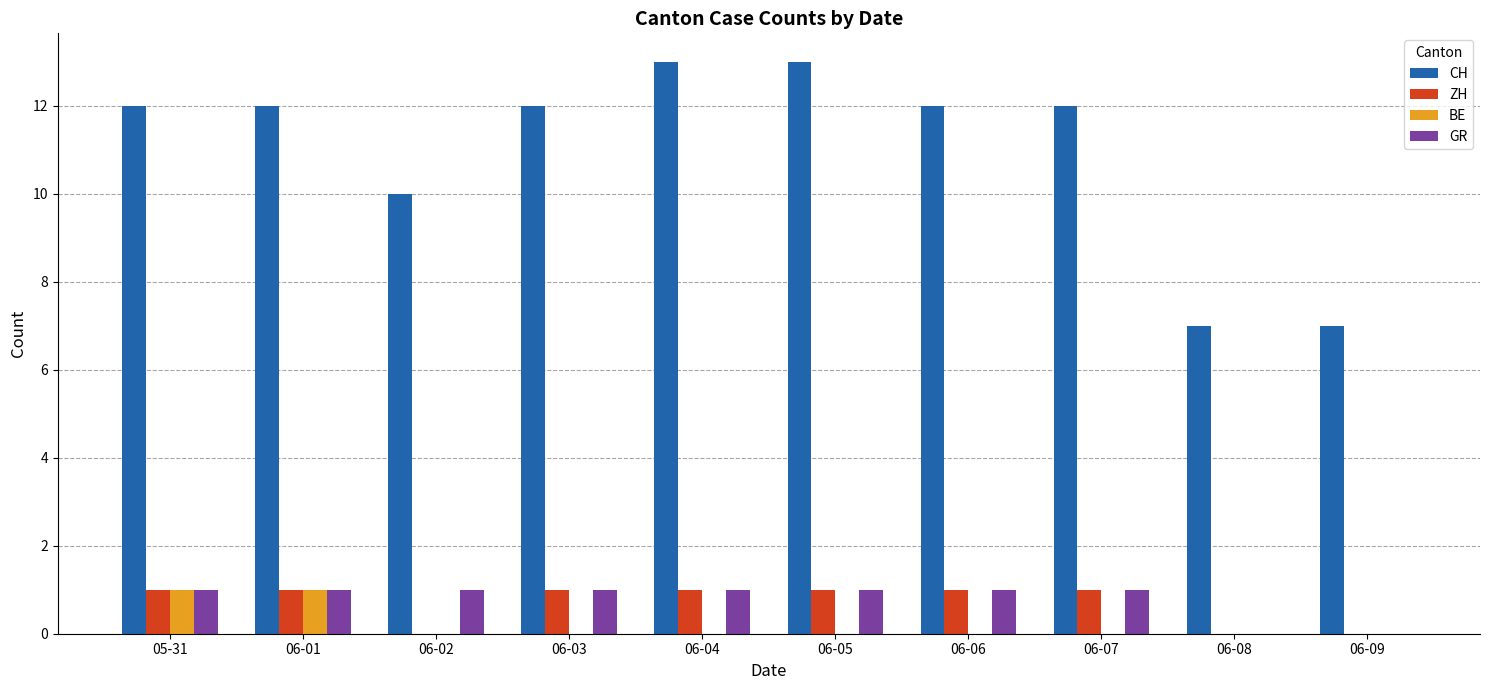

Which series changed the most between 06-07 and 06-09?

CH